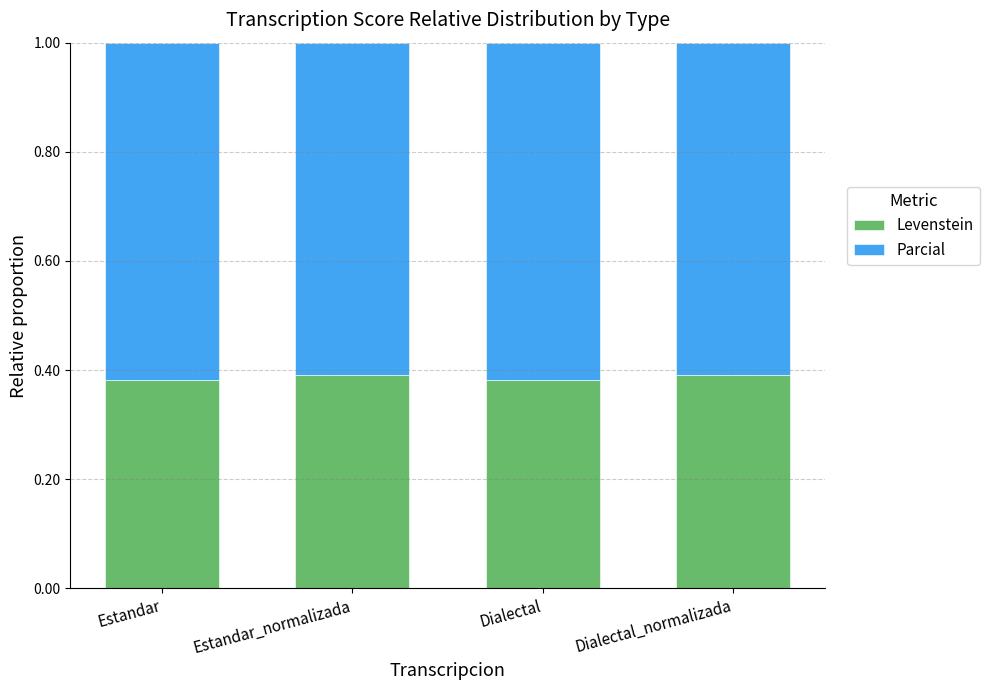

What is the total value across all series at Dialectal?

1.0